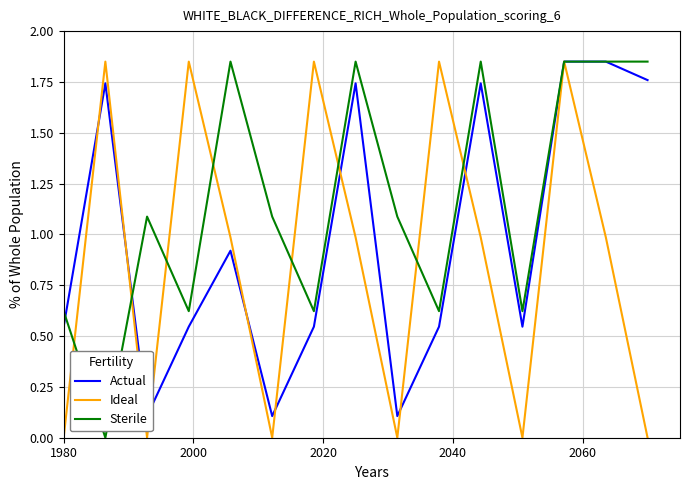

Is the value of Sterile at 2080 greater than the value of Ideal at 6?

No